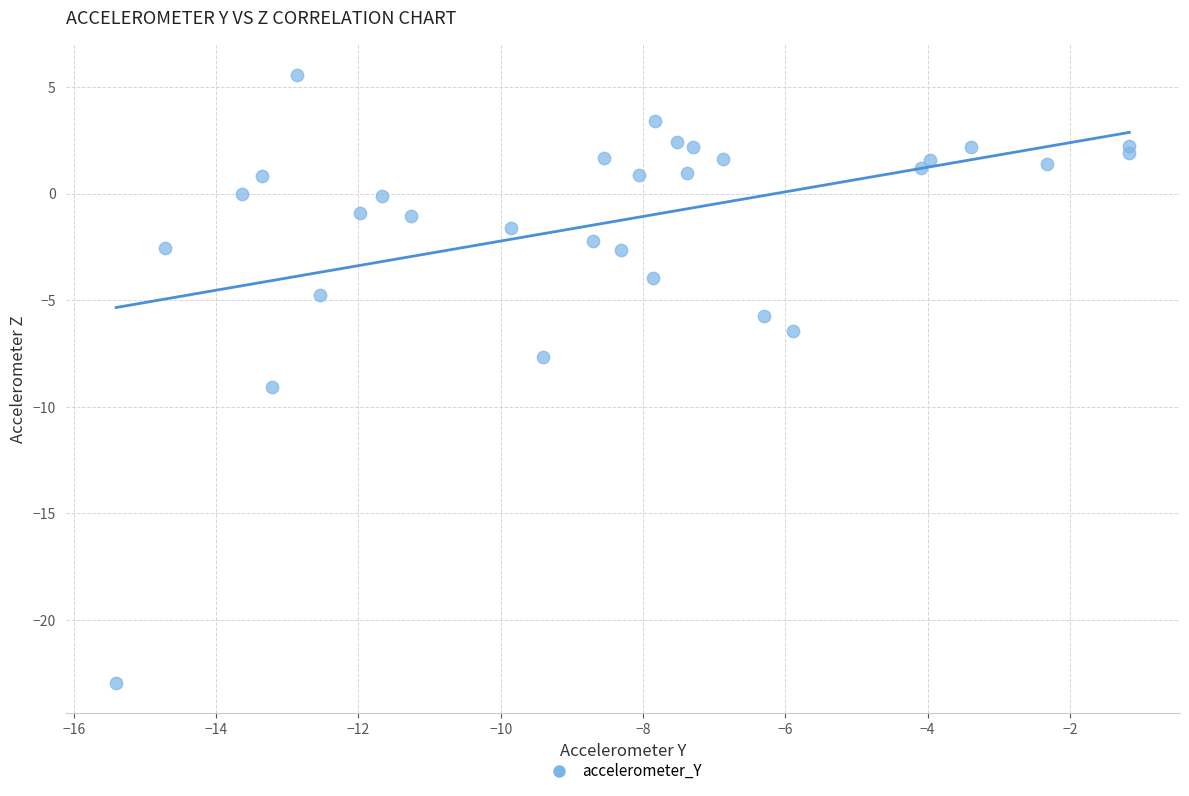

What Y value in the scatter plot is closest to -8?

-7.7